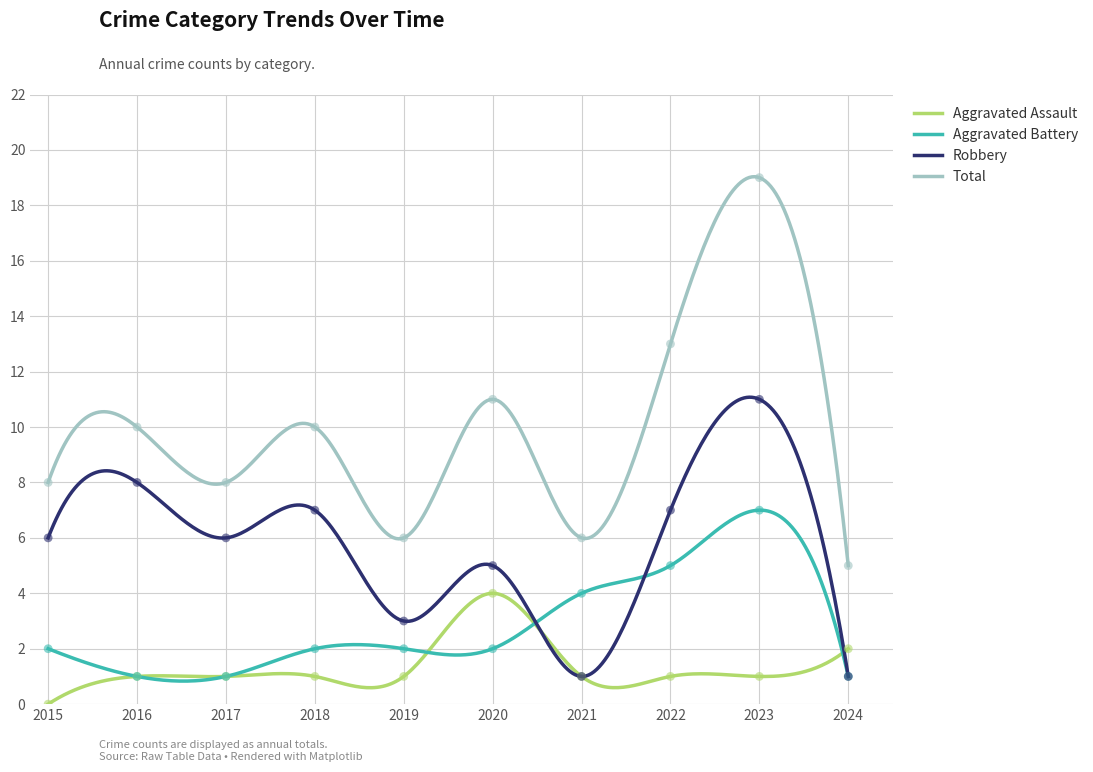

Is the value of Aggravated Battery at 2020 greater than the value of Aggravated Assault at 2018?

Yes